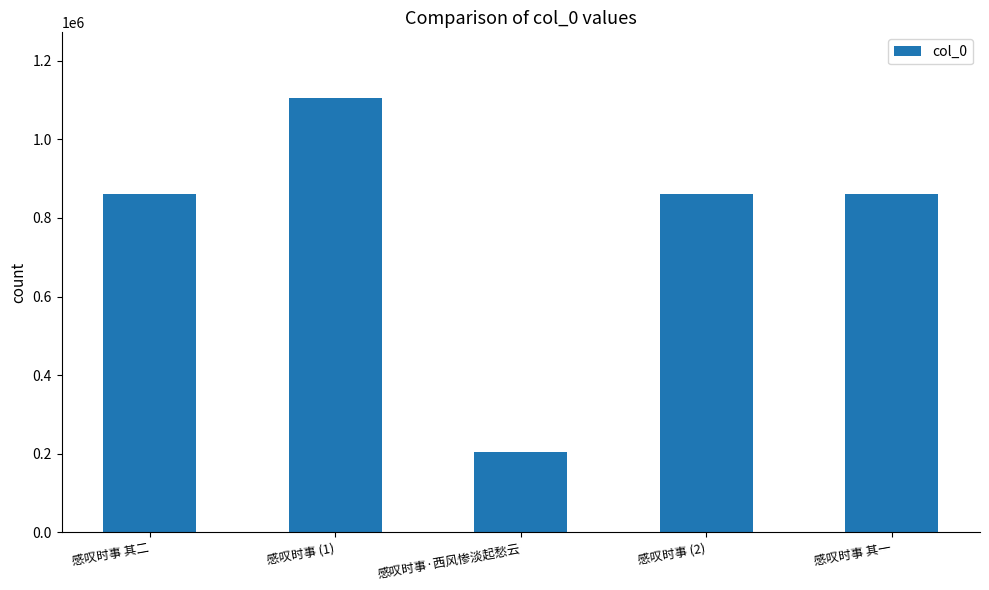

What position from the right is 感叹时事·西风惨淡起愁云?

3